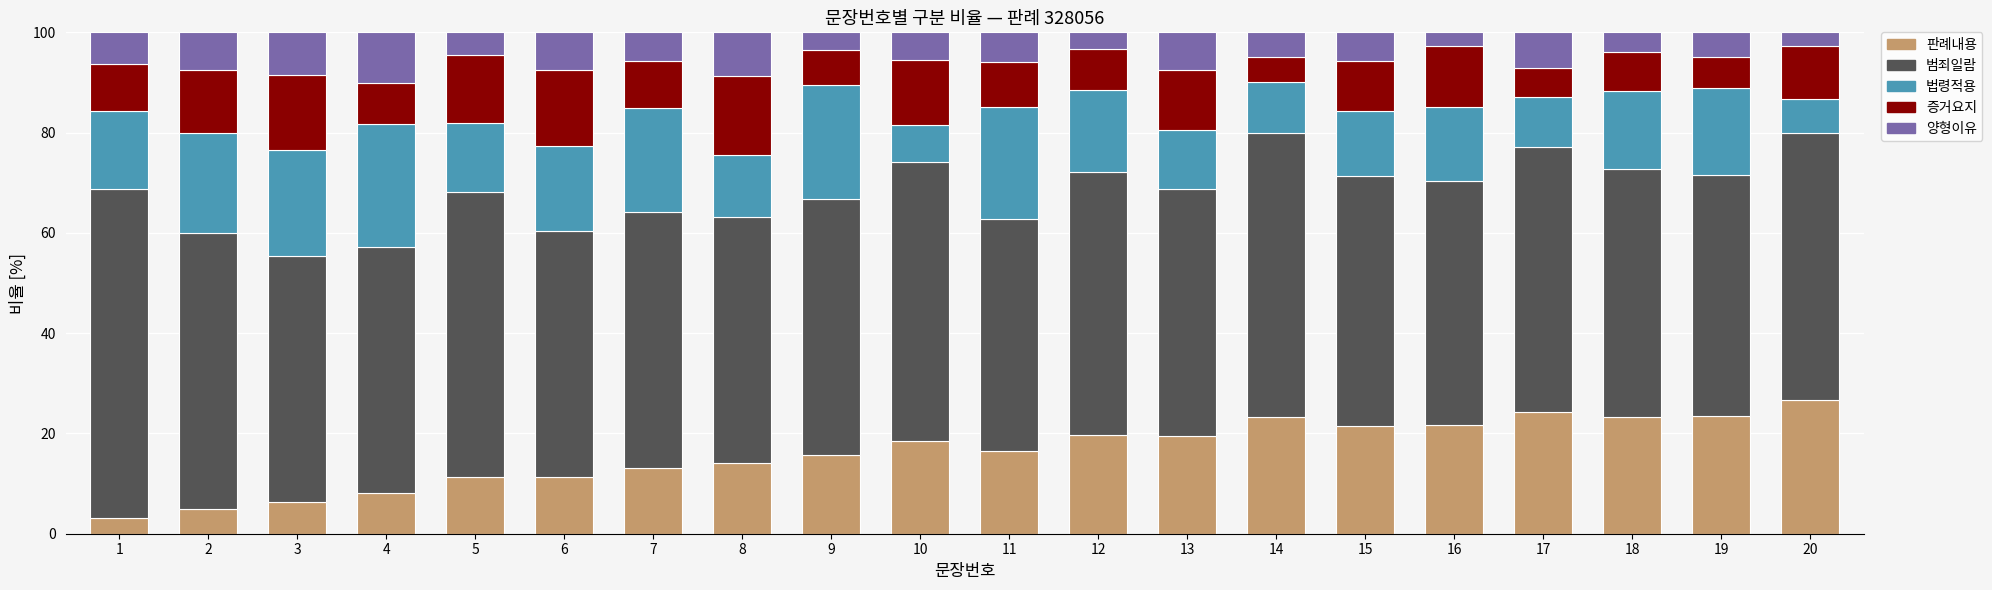

What is the lowest value of the 판례내용 series?

3.1